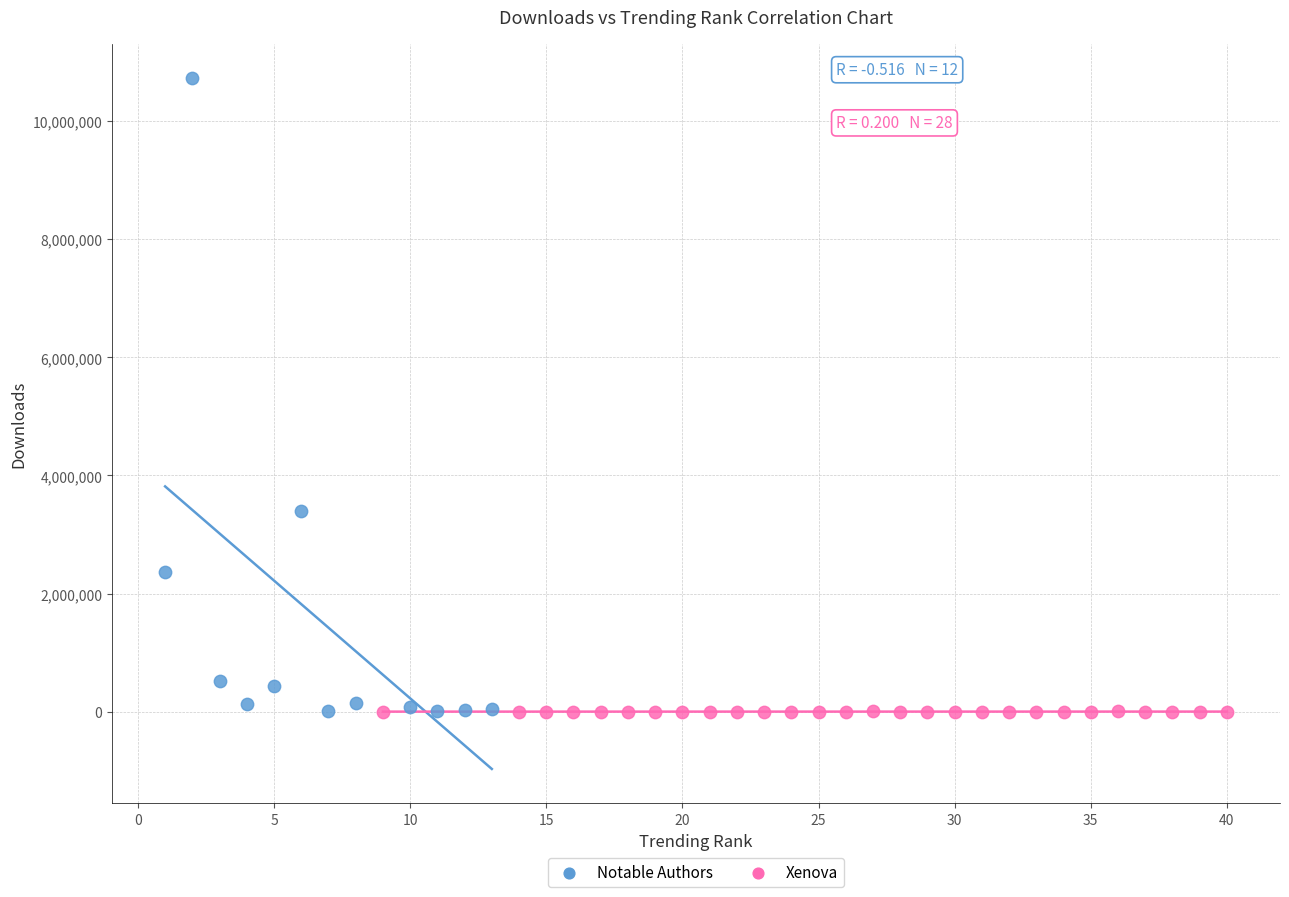

Which series contains the highest Y value?

Notable Authors